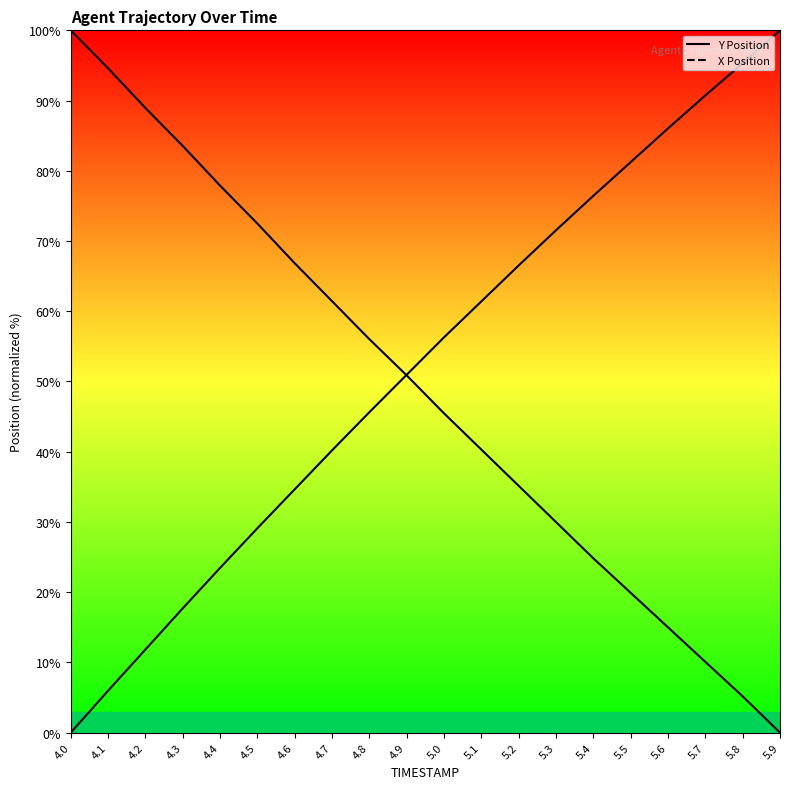

Rank the series by their maximum value, from highest to lowest.

Y Position, X Position